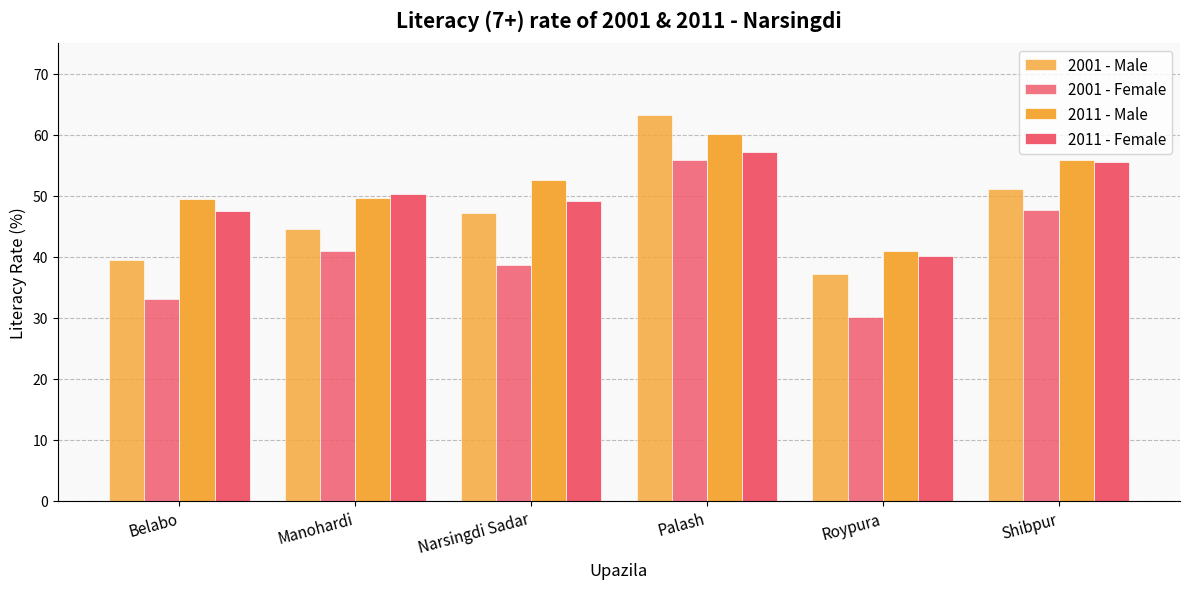

How many bars are there in total?

24